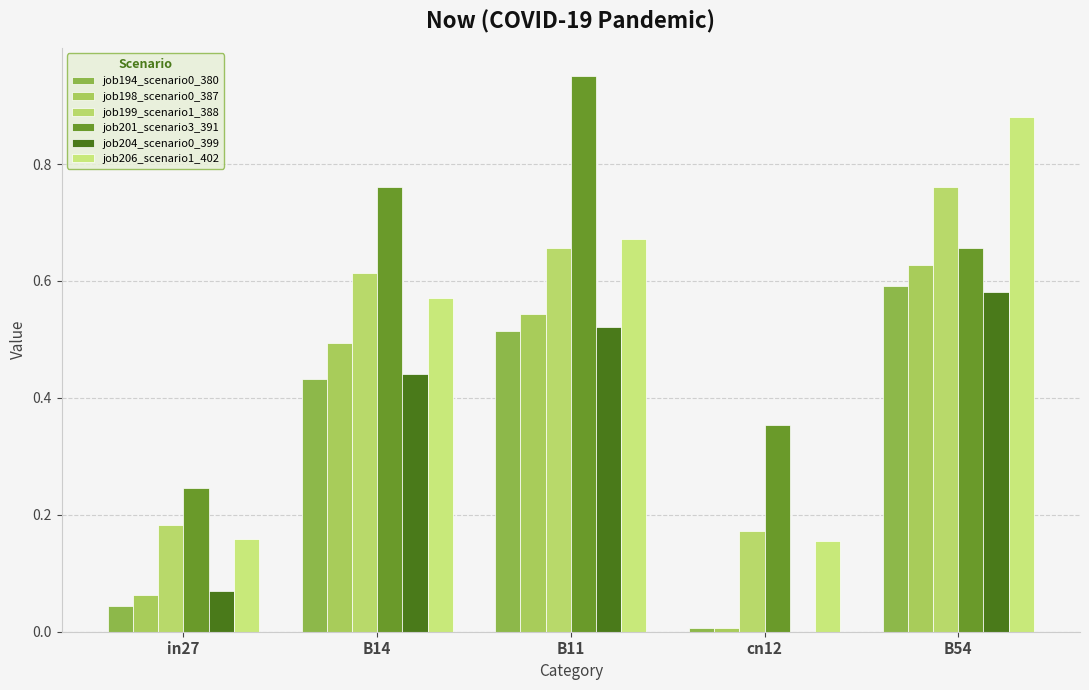

Rank the series at cn12 from highest to lowest value.

job201_scenario3_391, job199_scenario1_388, job206_scenario1_402, job194_scenario0_380, job198_scenario0_387, job204_scenario0_399